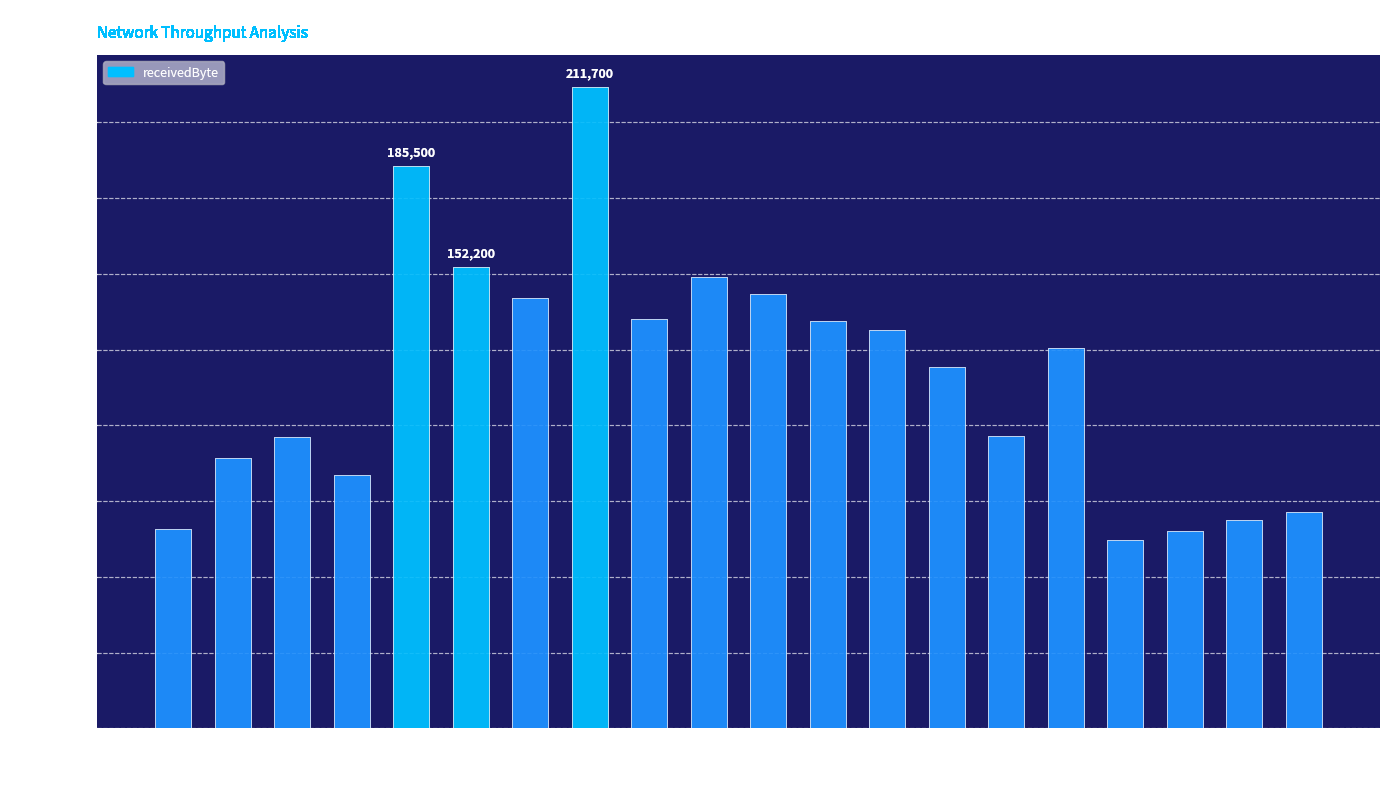

What is the smallest value displayed?

62200